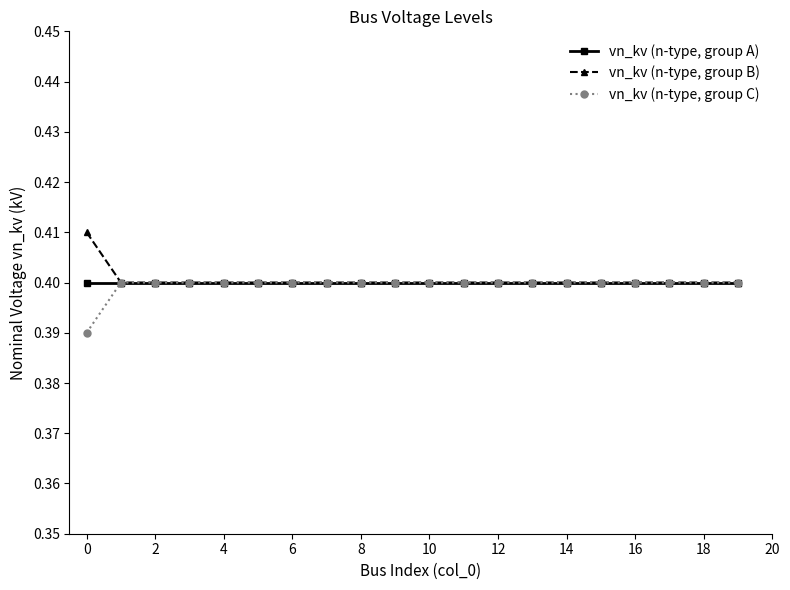

How many vn_kv (n-type, group B) values are between 0 and 1?

20